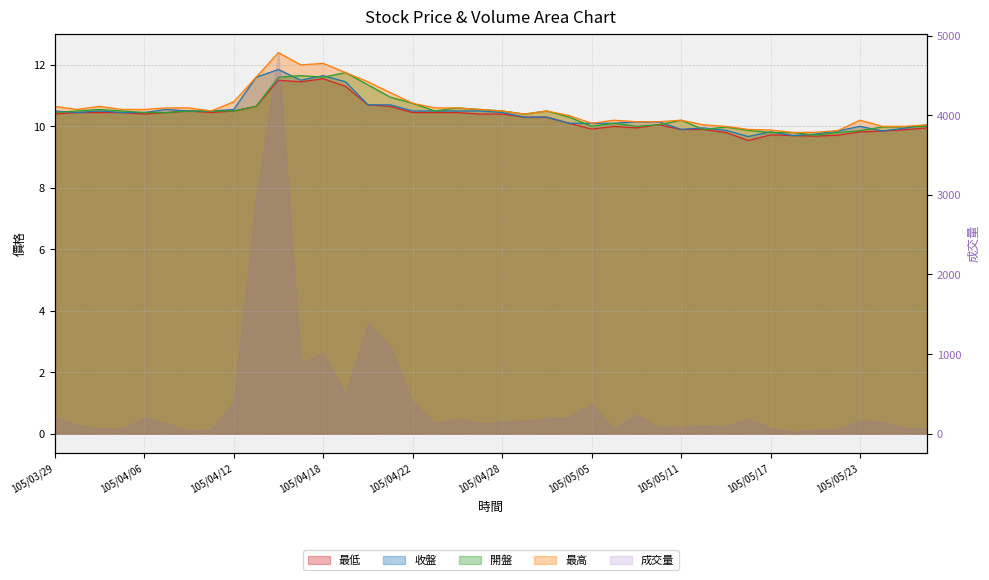

Is it true that 開盤 equals 13.1 at 105/05/18?

False